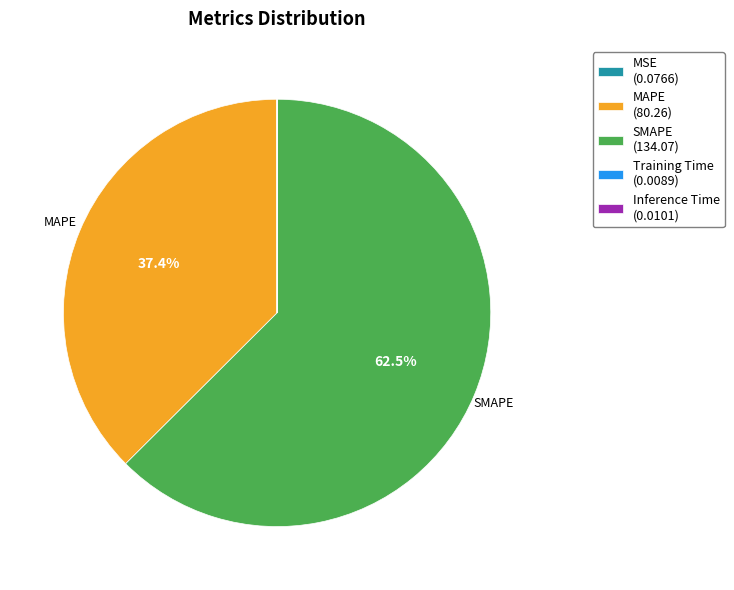

Does any single category account for the majority?

Yes